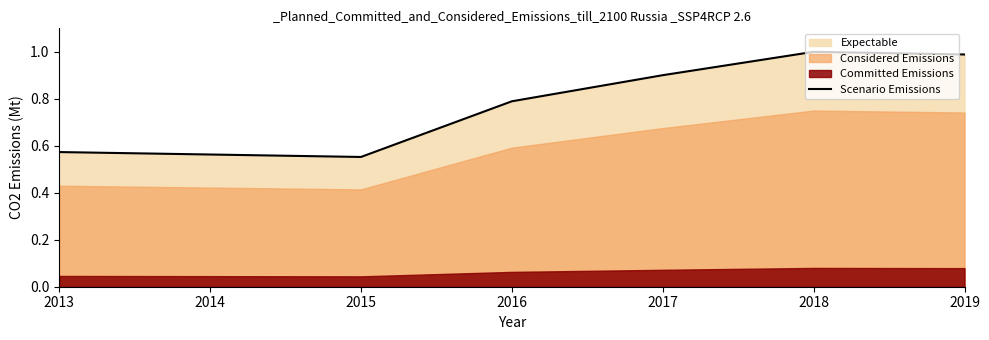

True or false: Scenario Emissions has a value of 0.5 at 2016.

False